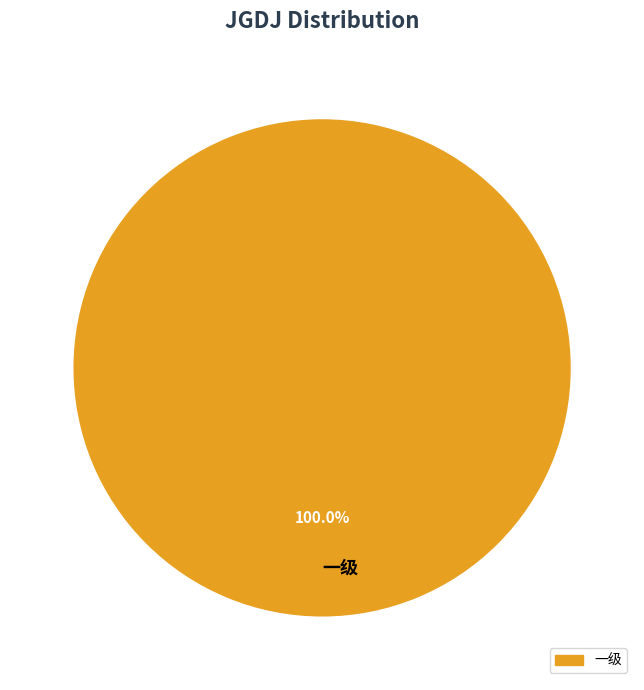

Which category accounts for the majority?

一级